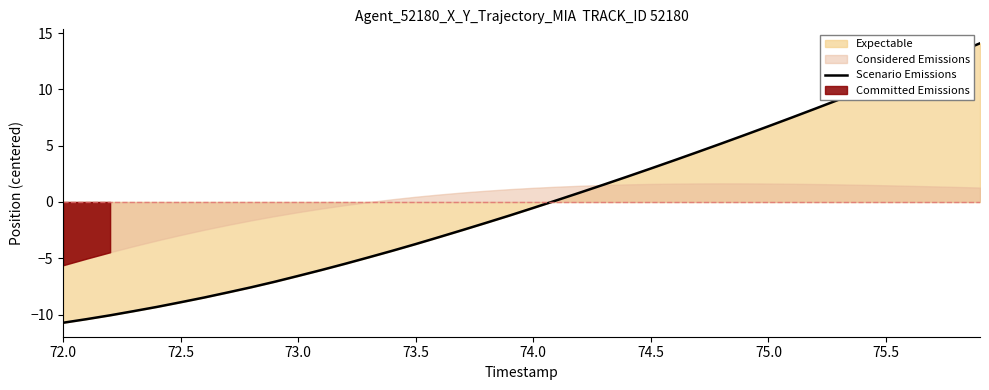

How many values exceed 0?

19